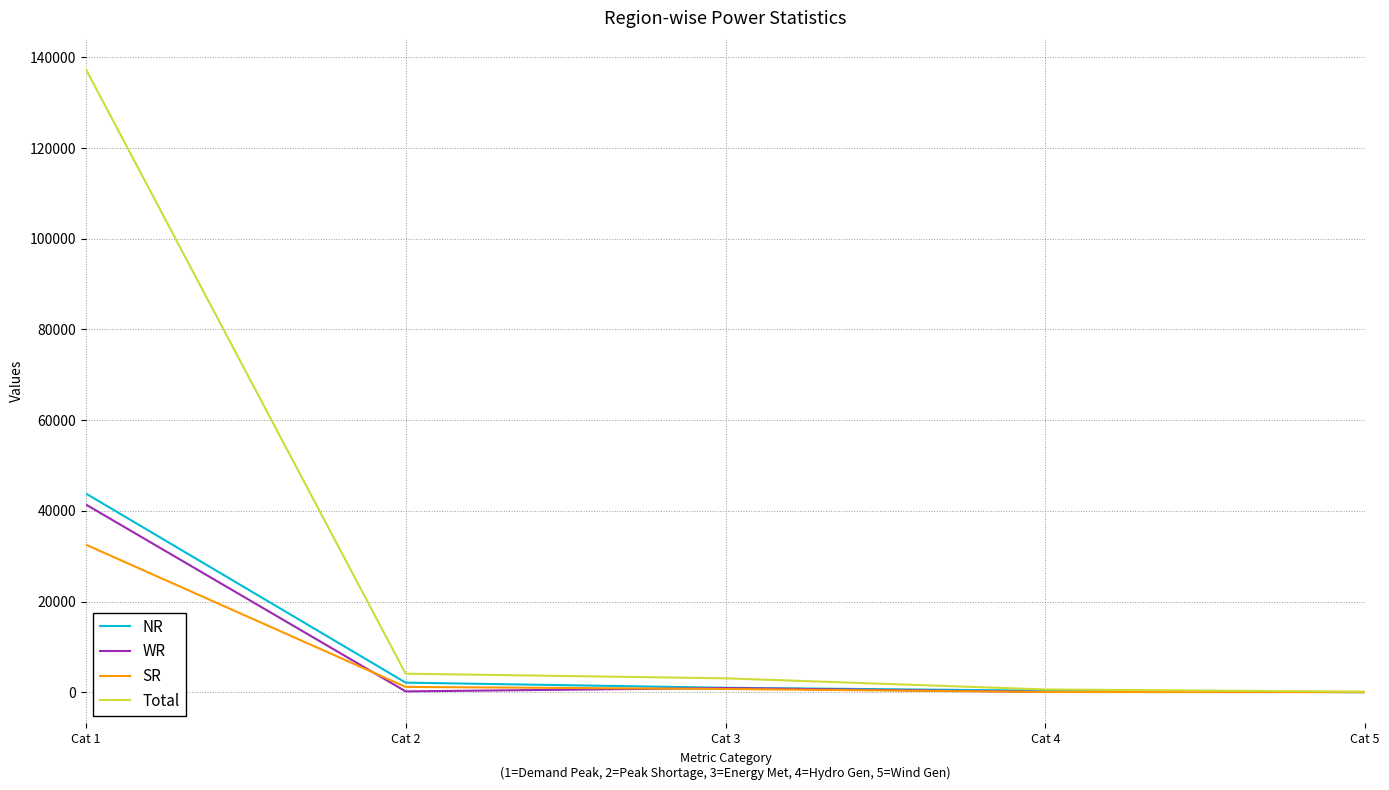

At how many categories does at least one series exceed 39631?

1